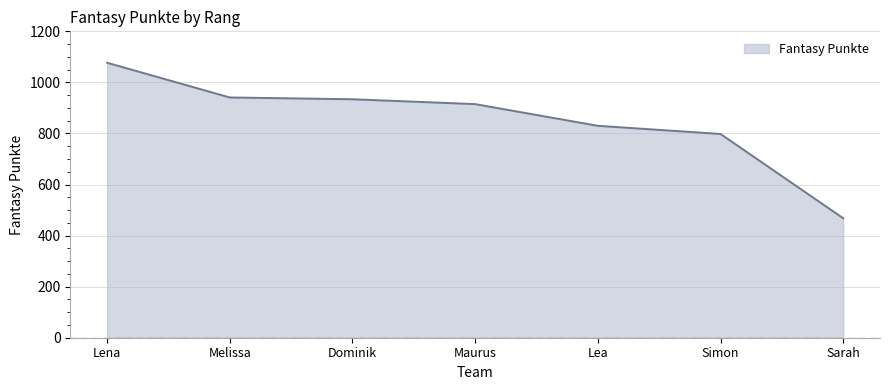

Count the number of categories in the chart.

7